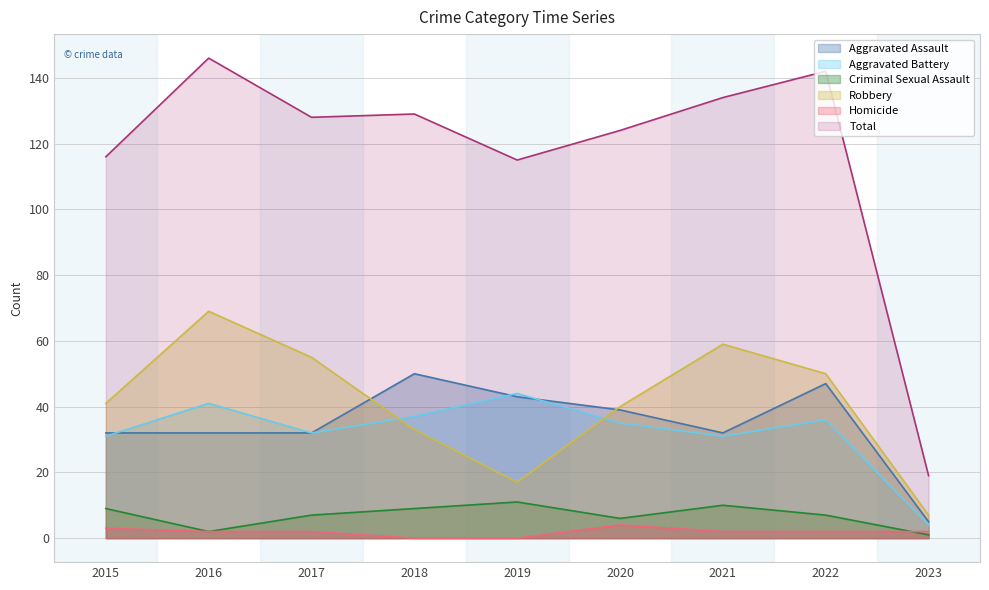

How many distinct data groups are displayed?

6